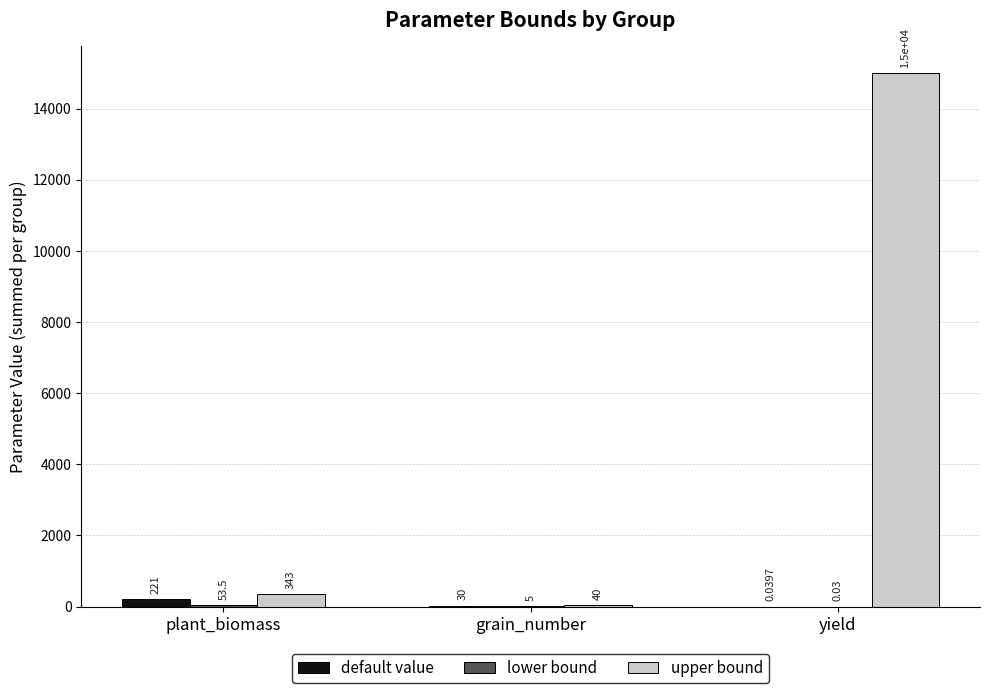

Which series has the largest total across all categories?

upper bound